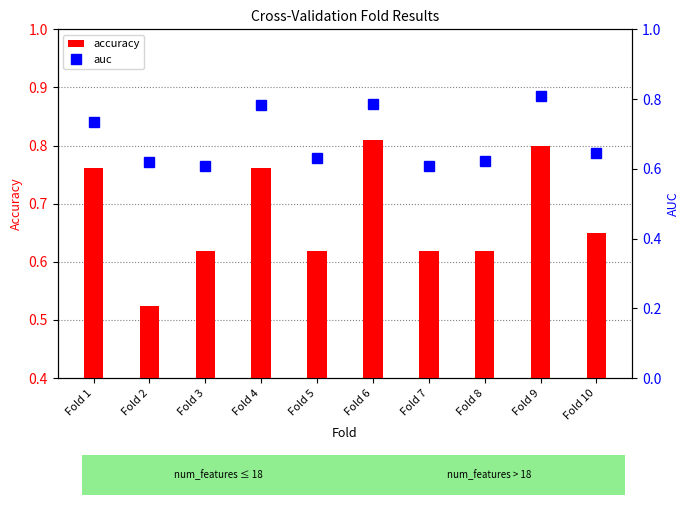

What is the greatest value displayed?

0.8